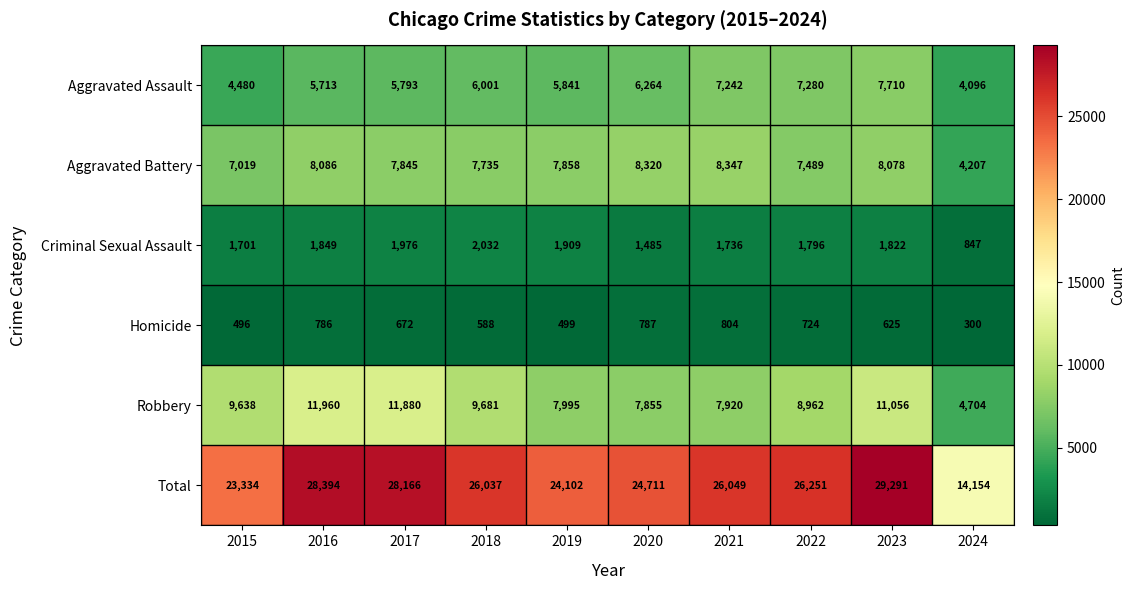

Rank the categories by Robbery value from lowest to highest.

2024, 2020, 2021, 2019, 2022, 2015, 2018, 2023, 2017, 2016